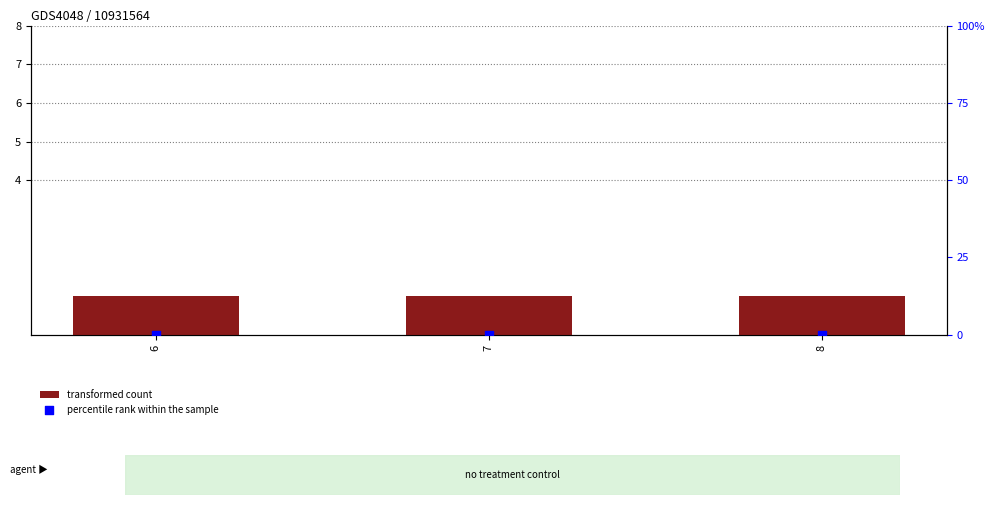

What are all the series names shown in the legend?

transformed count, percentile rank within the sample